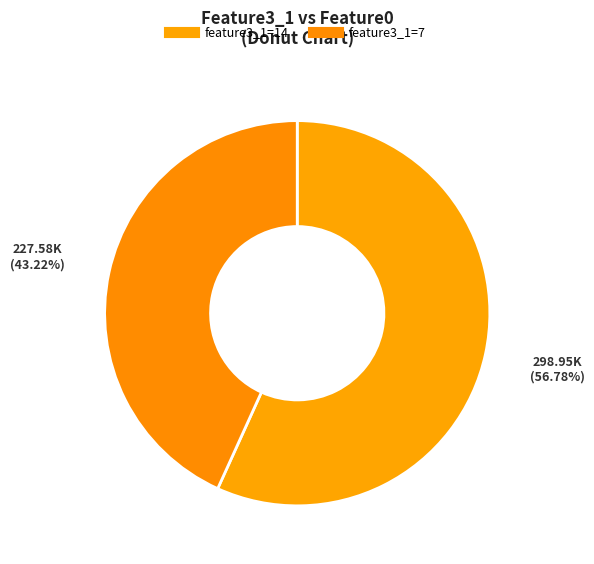

How many slices are in this pie chart?

2